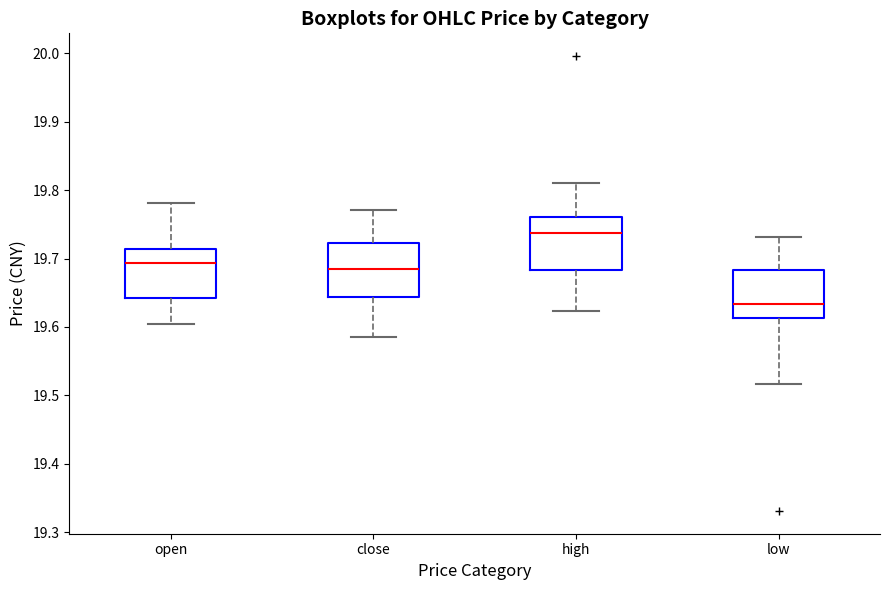

Reading left to right, transcribe this box plot: for each box, give where its median line is, the range the box spans, and where its two whiskers end, as read against the y-axis. The values are not printed on the chart, so give them approximately, as read against the axis.

open: median 19.69, box 19.64 to 19.71, whiskers 19.61 to 19.78
close: median 19.68, box 19.64 to 19.72, whiskers 19.59 to 19.77
high: median 19.74, box 19.68 to 19.76, whiskers 19.62 to 19.81
low: median 19.63, box 19.61 to 19.68, whiskers 19.52 to 19.73